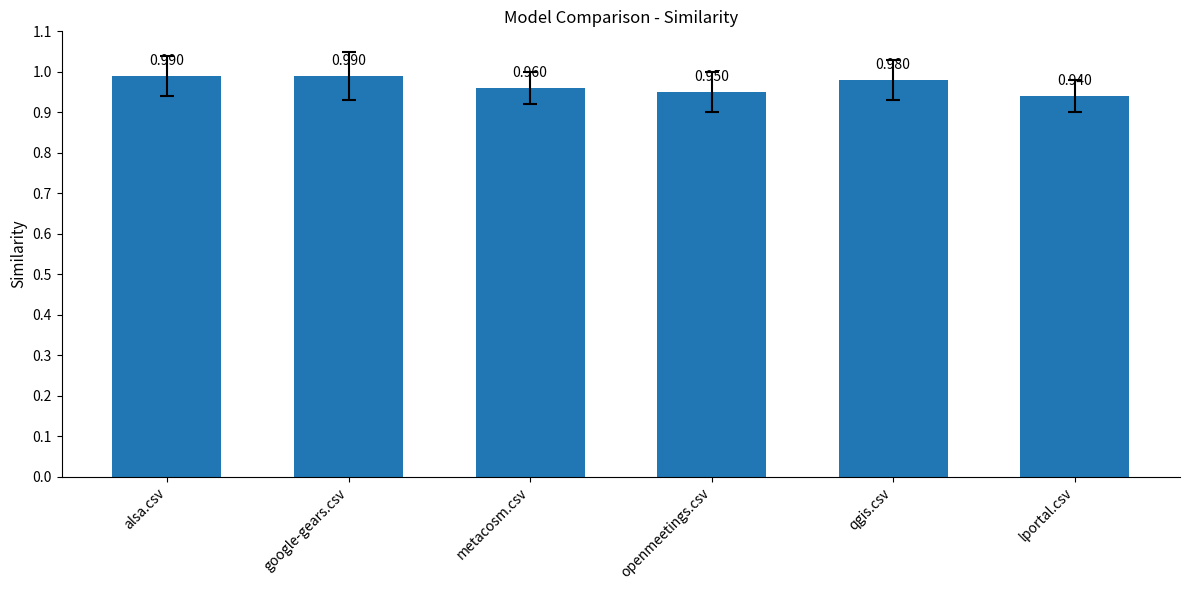

At which category does the chart reach its minimum across all series?

lportal.csv